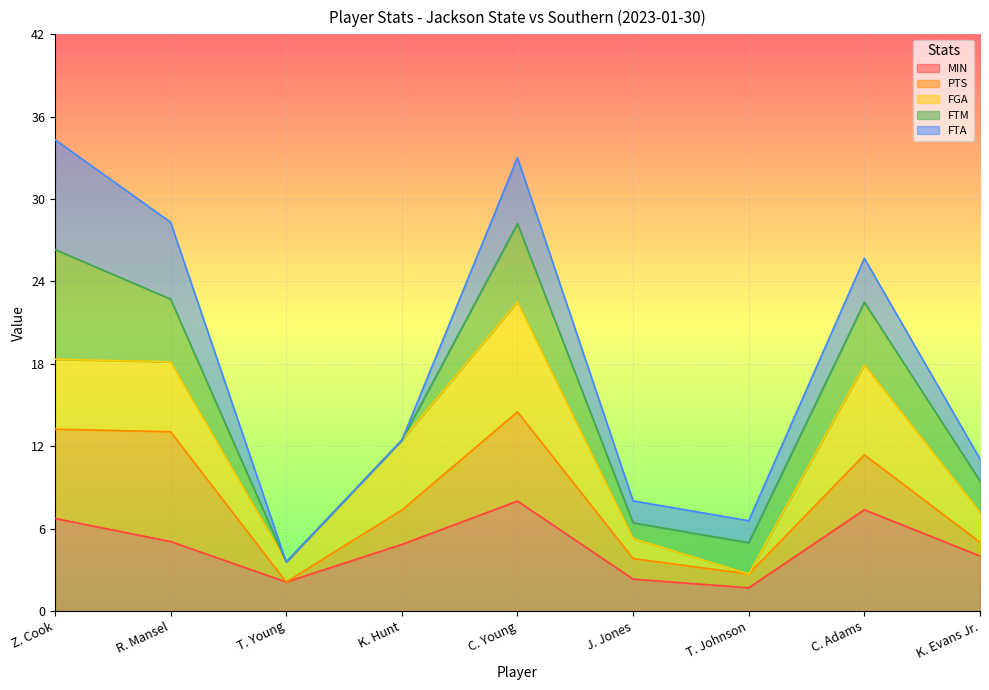

True or false: MIN and FGA intersect in this chart.

False